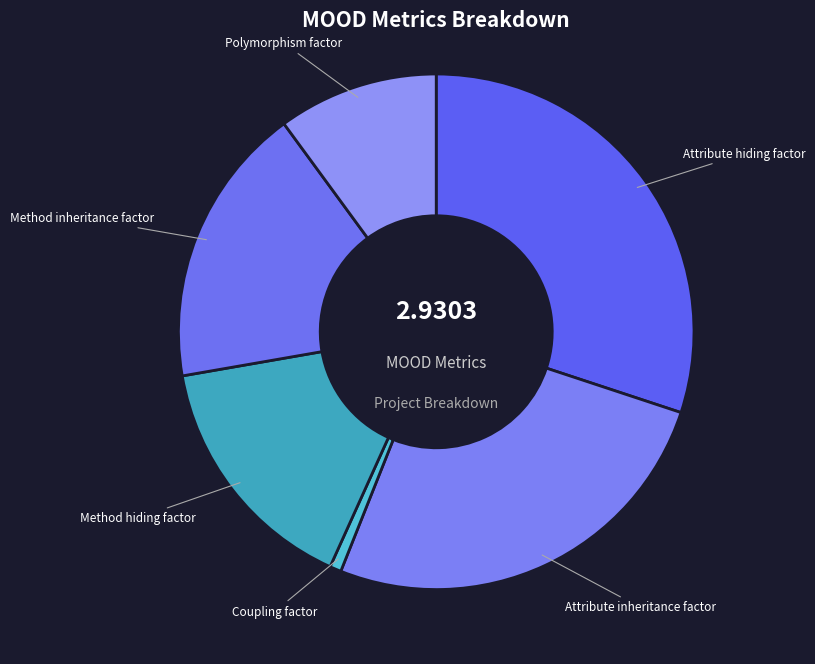

Count the number of slices in the pie.

6